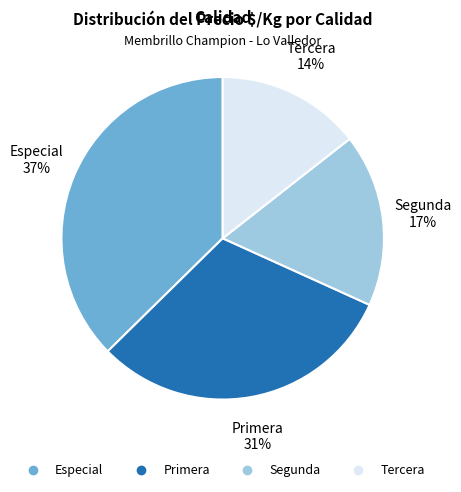

Rank the categories by value from lowest to highest.

Tercera, Segunda, Primera, Especial